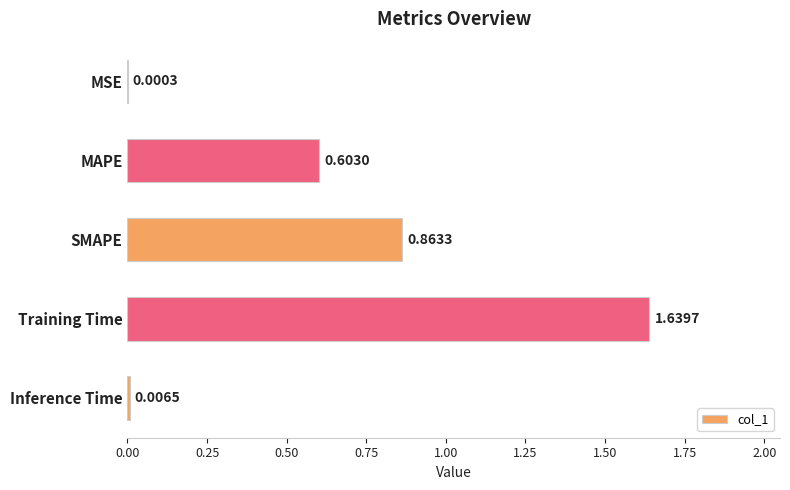

Does the chart contain stacked bars?

No